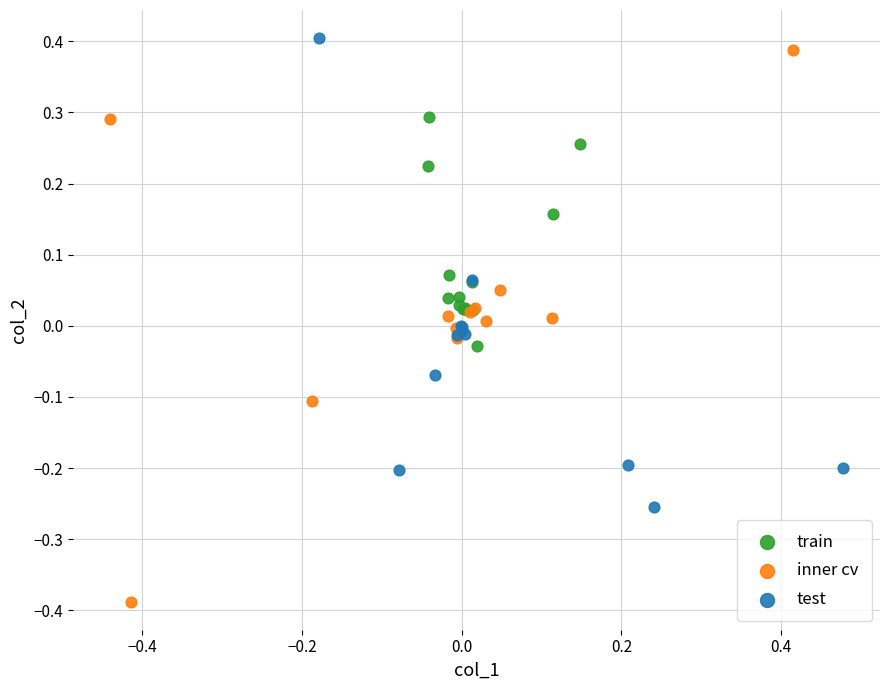

Which series contains the lowest Y value?

inner cv